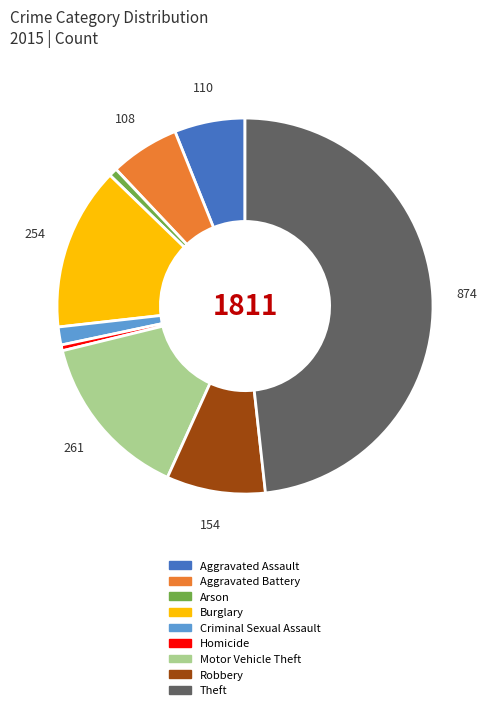

Do Motor Vehicle Theft and Aggravated Battery together represent more than half of the pie?

No